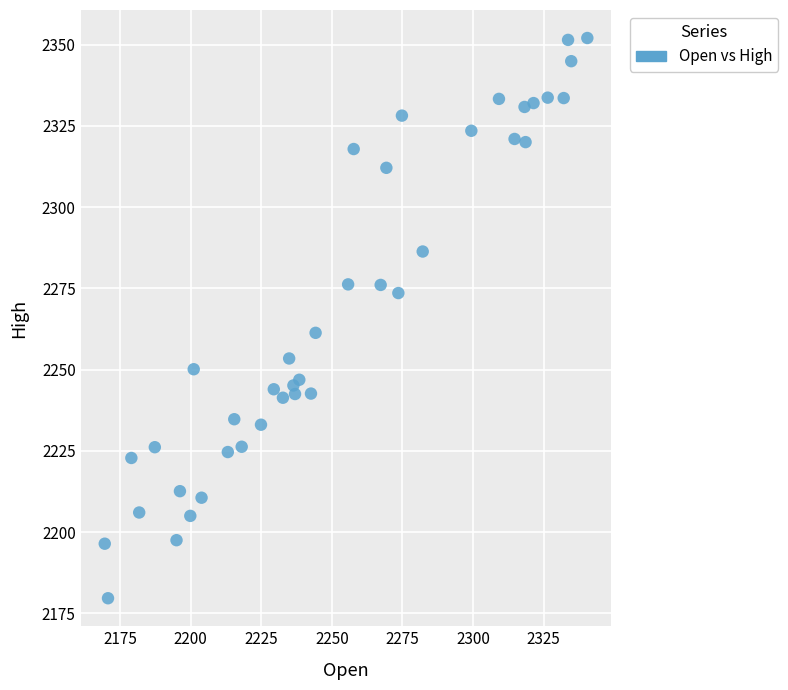

What is the range of Y values (max minus min)?

172.4